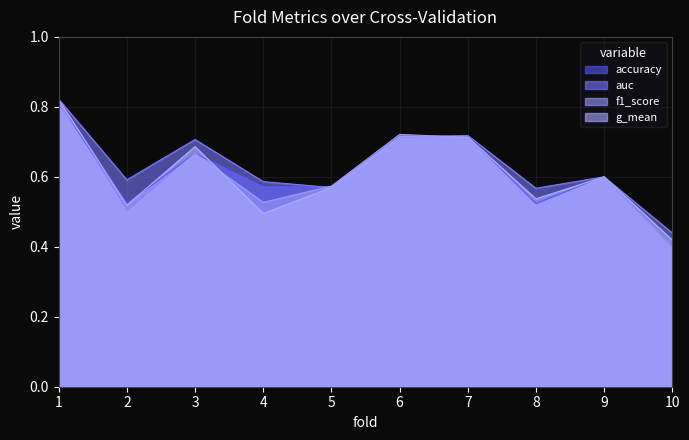

True or false: g_mean and auc intersect in this chart.

False